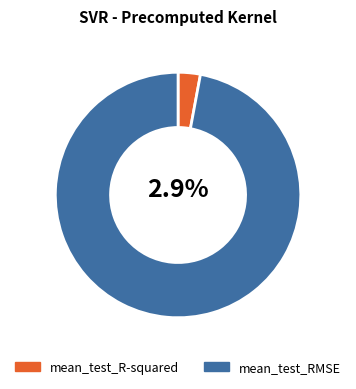

Does mean_test_RMSE represent more than half of the total?

Yes